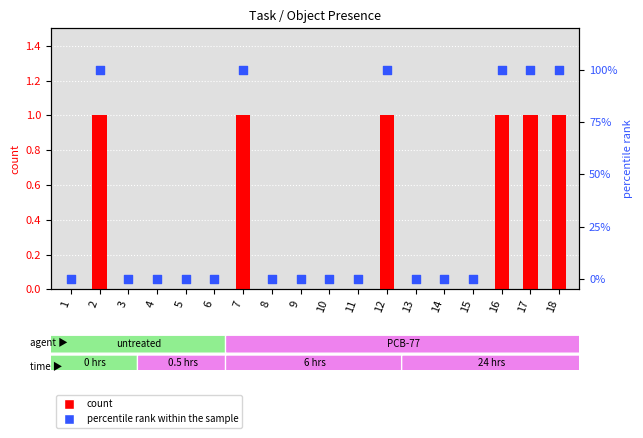

Which series contains the lowest Y value?

count